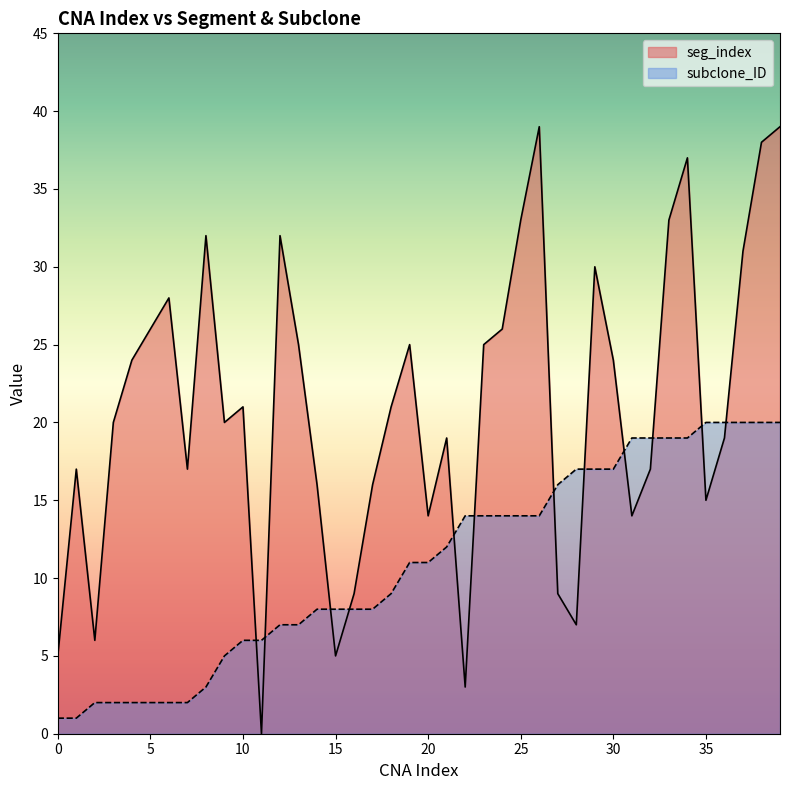

At how many categories does at least one series exceed 0?

40